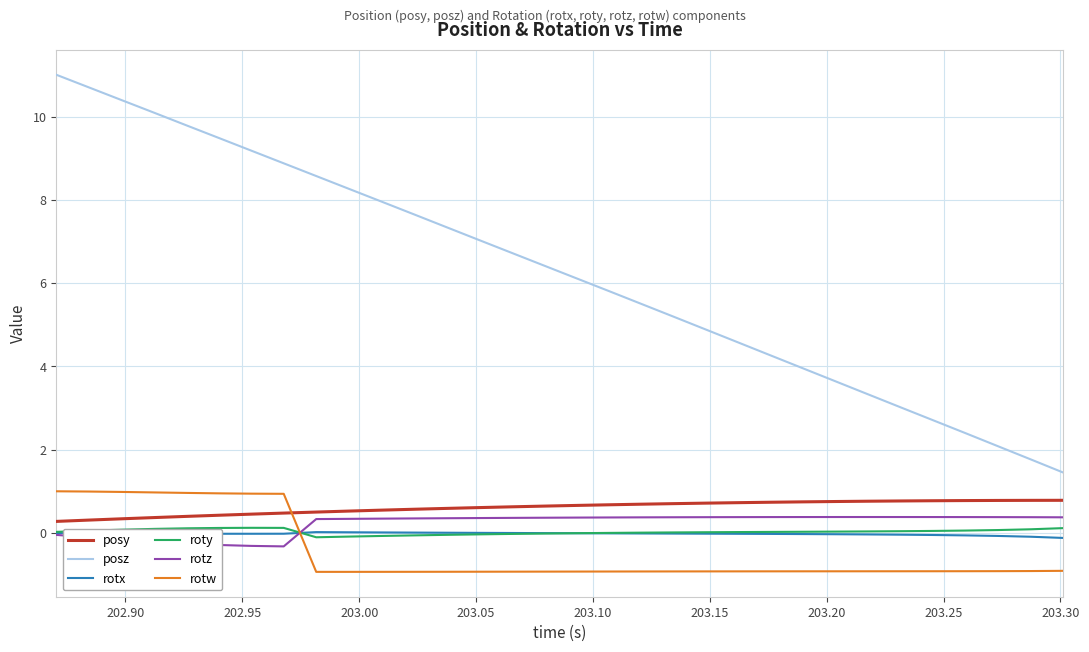

Which series has the largest total across all categories?

posz